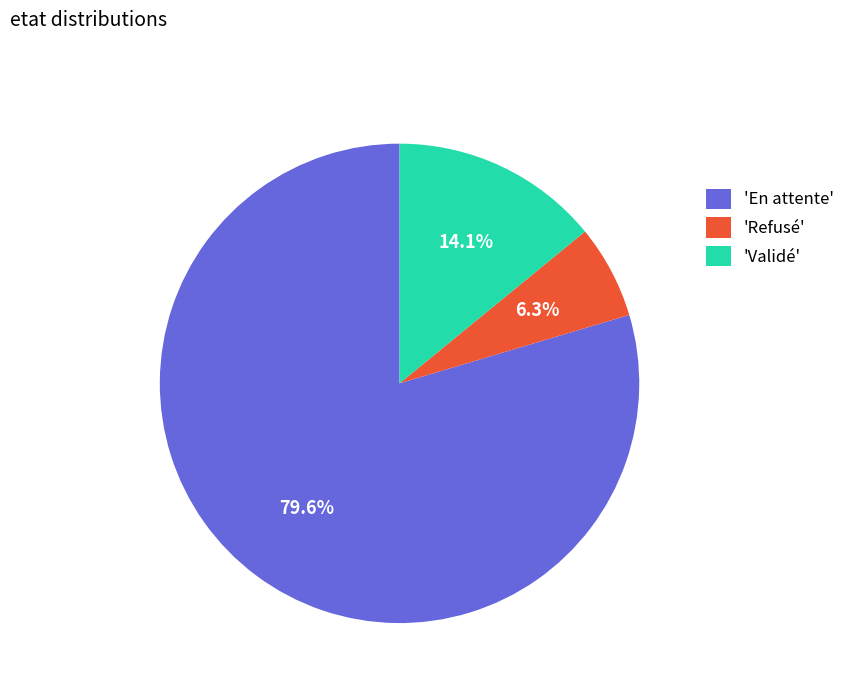

Does any single category account for the majority?

Yes